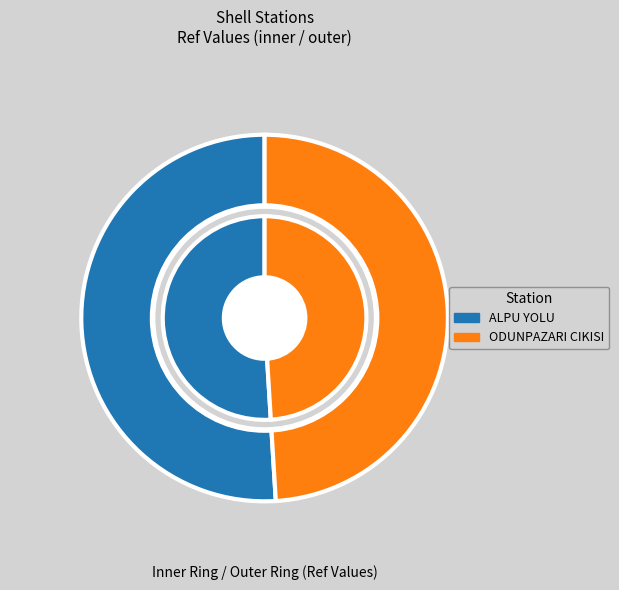

What percentage is the ODUNPAZARI CIKISI slice, to the nearest percent?

49%